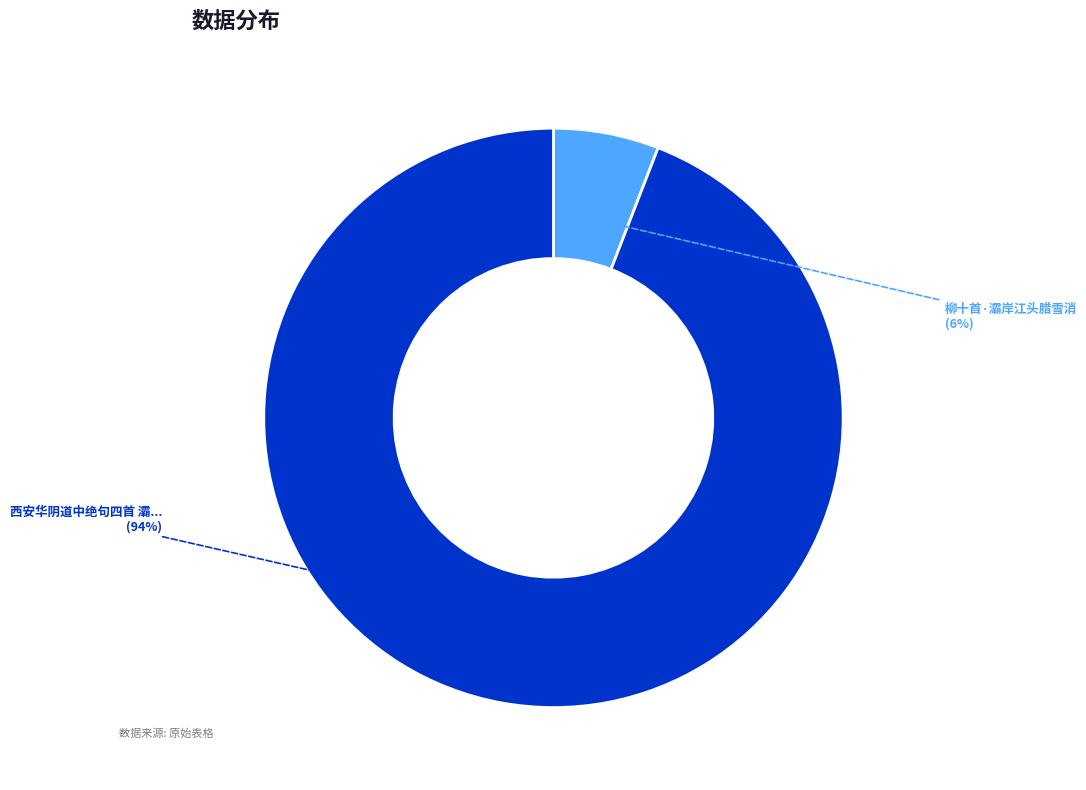

To the nearest percent, what is the average slice percentage?

50%